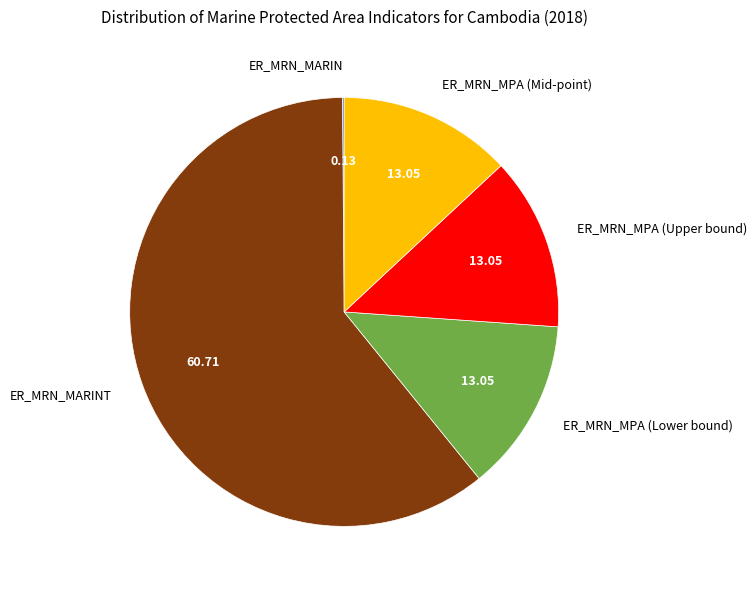

Does ER_MRN_MPA (Upper bound) represent more than half of the total?

No